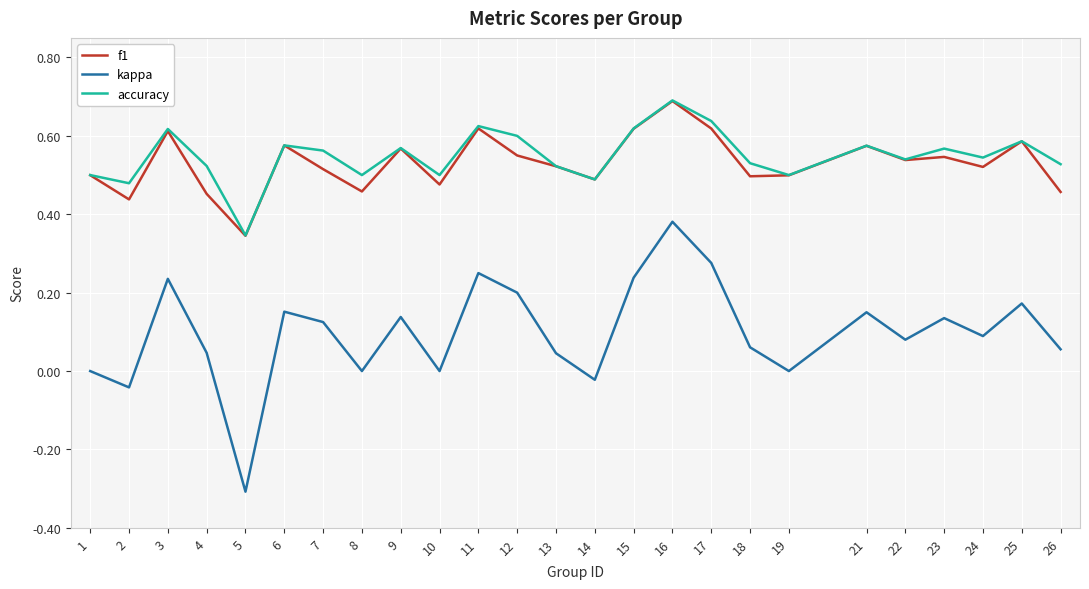

Between 10 and 17, which series saw the biggest shift?

kappa